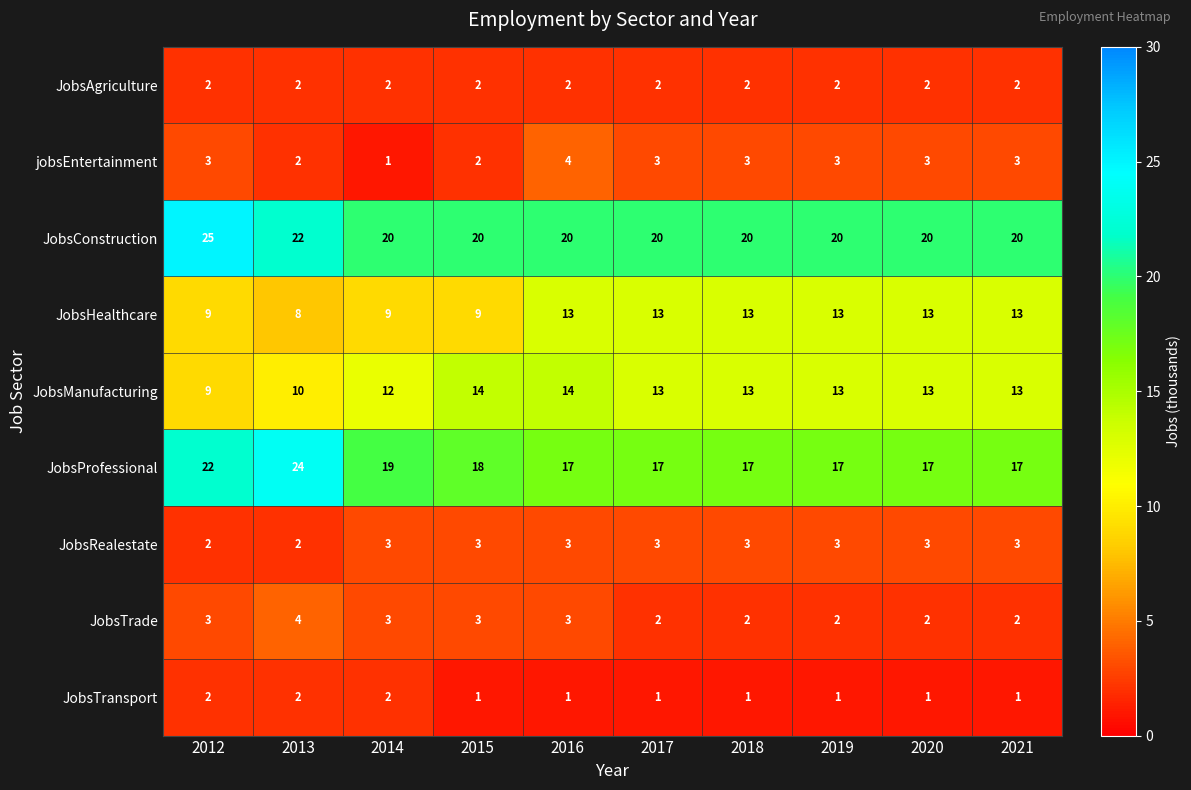

What is the difference between the maximum and minimum values in the JobsManufacturing series?

5